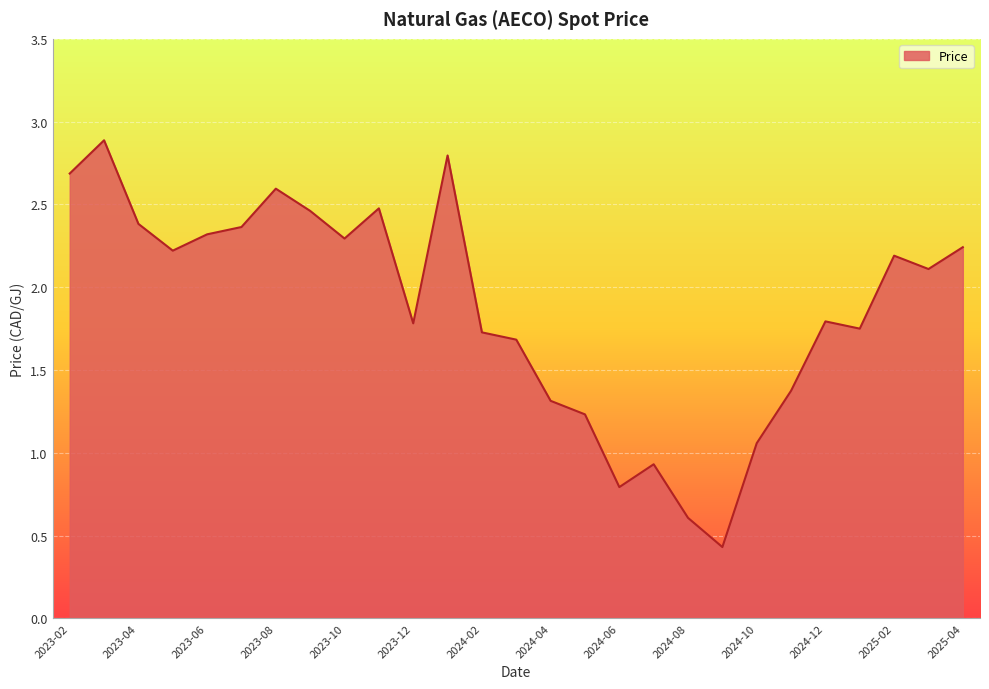

What is the greatest value displayed?

2.9